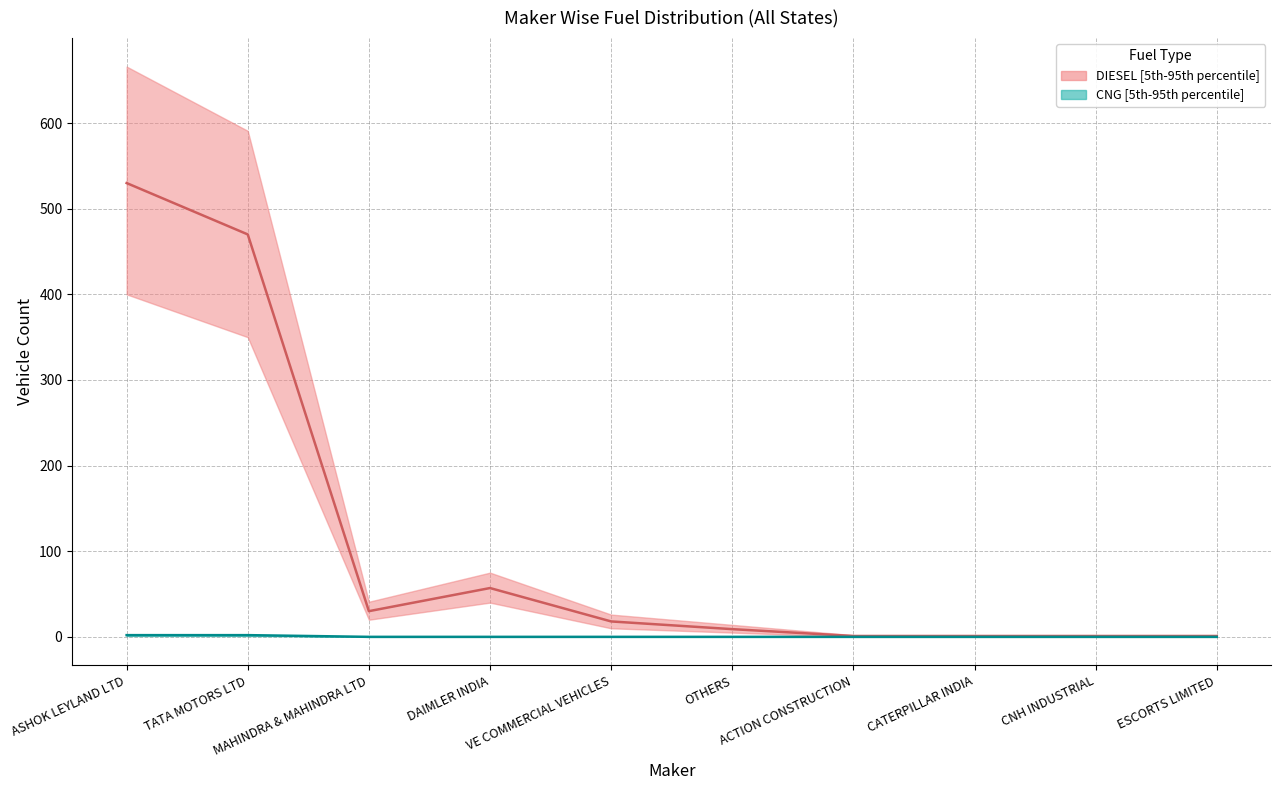

True or false: CNG median and DIESEL median intersect in this chart.

False